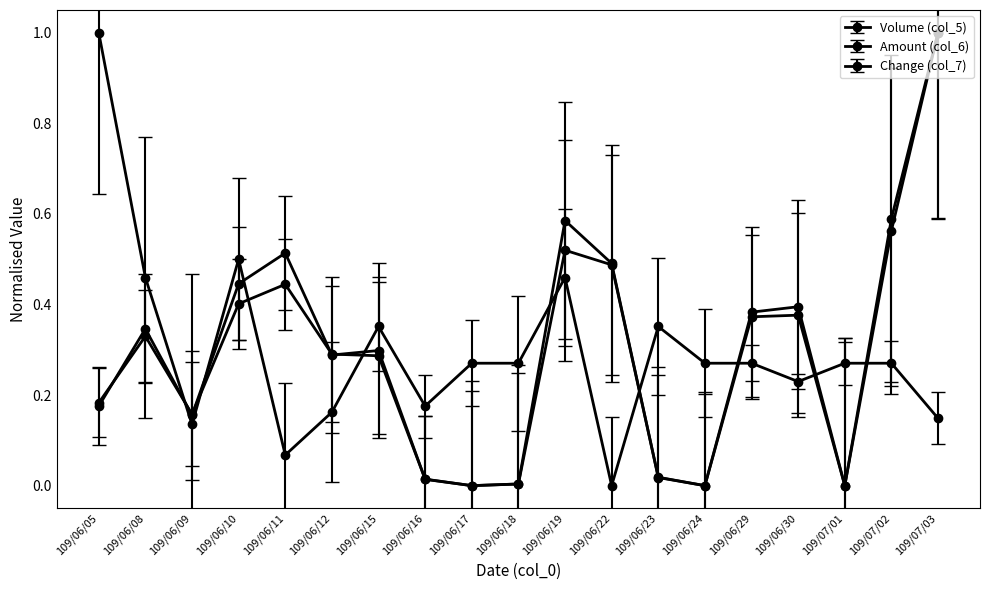

Is this an area chart (filled region under the line)?

No